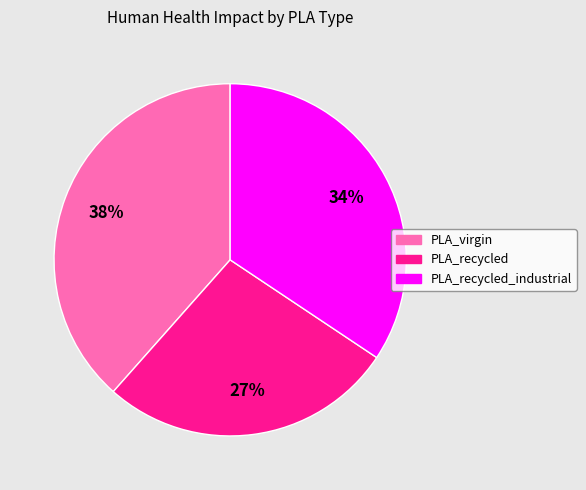

Is there a majority slice in this chart?

No